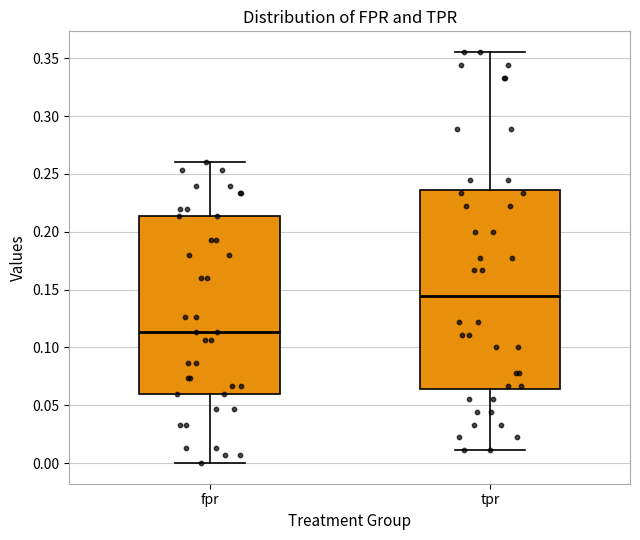

Which box is the tallest, from its lower edge to its upper edge?

tpr